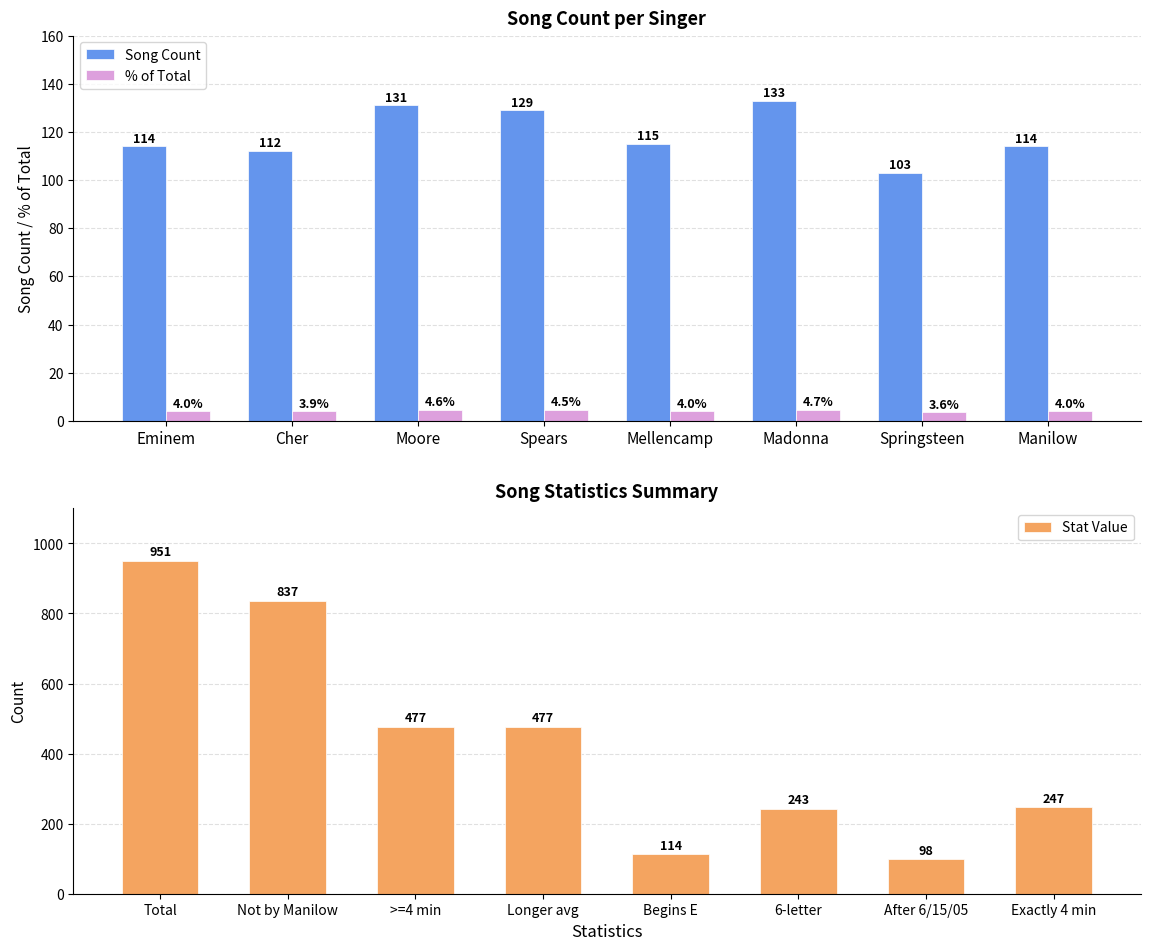

What is the difference between the maximum and minimum values in the % of Total series?

1.1